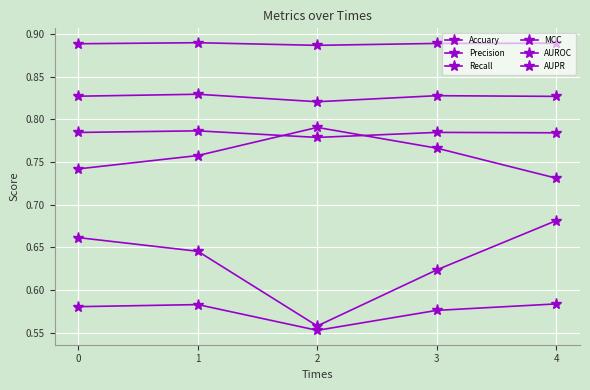

True or false: MCC and Precision cross at least once.

False